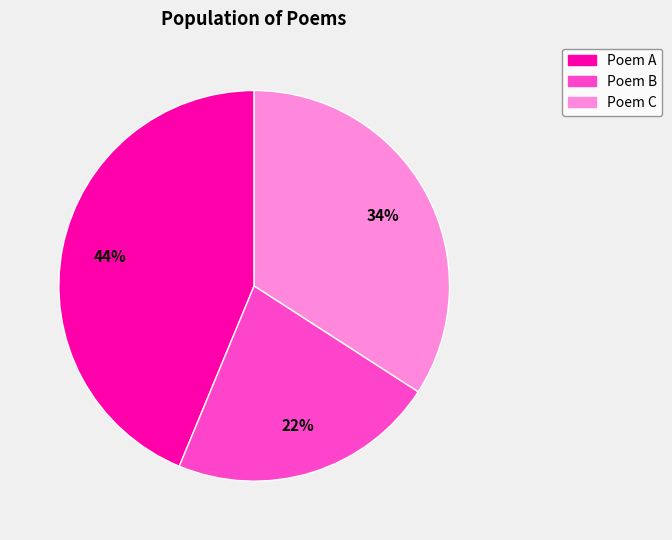

Does any single category account for the majority?

No